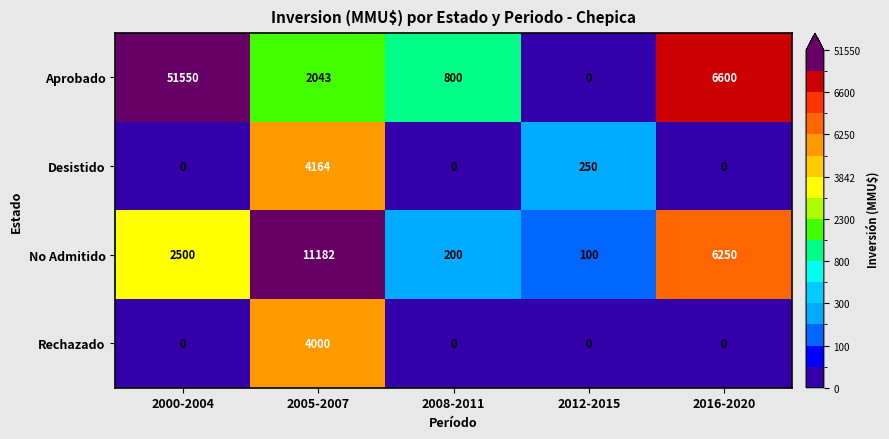

What is the difference between the No Admitido values at 2016-2020 and 2008-2011?

6050